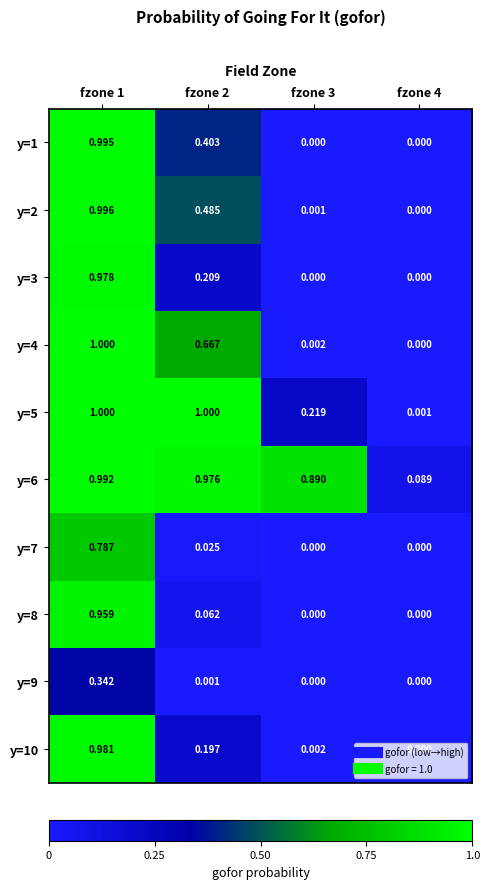

Is the value of y=2 at fzone 2 greater than the value of y=3 at fzone 4?

Yes